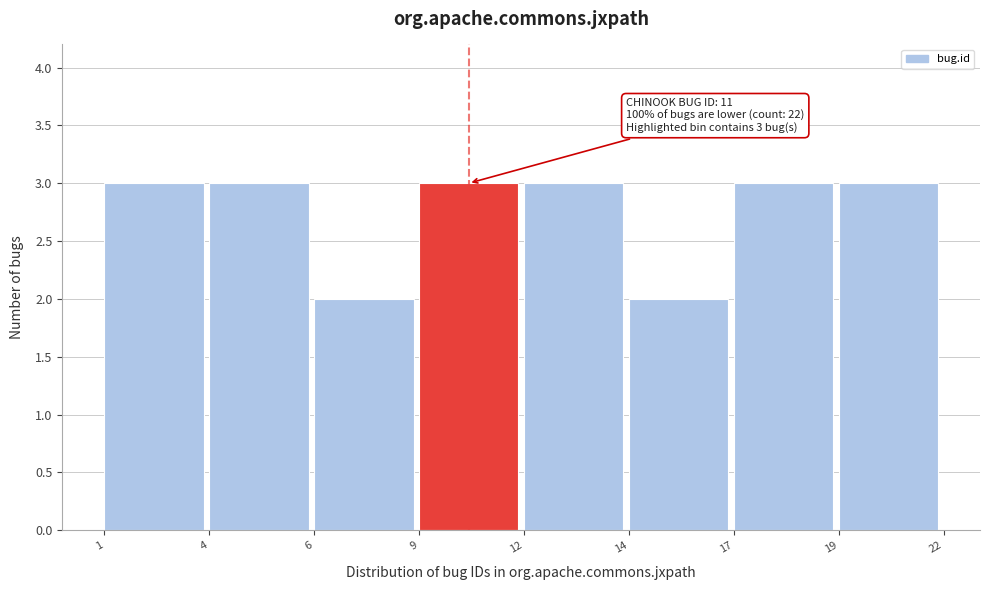

Reading left to right, list all the values displayed in this chart.

1=3	4=3	6=2	9=3	12=3	14=2	17=3	19=3